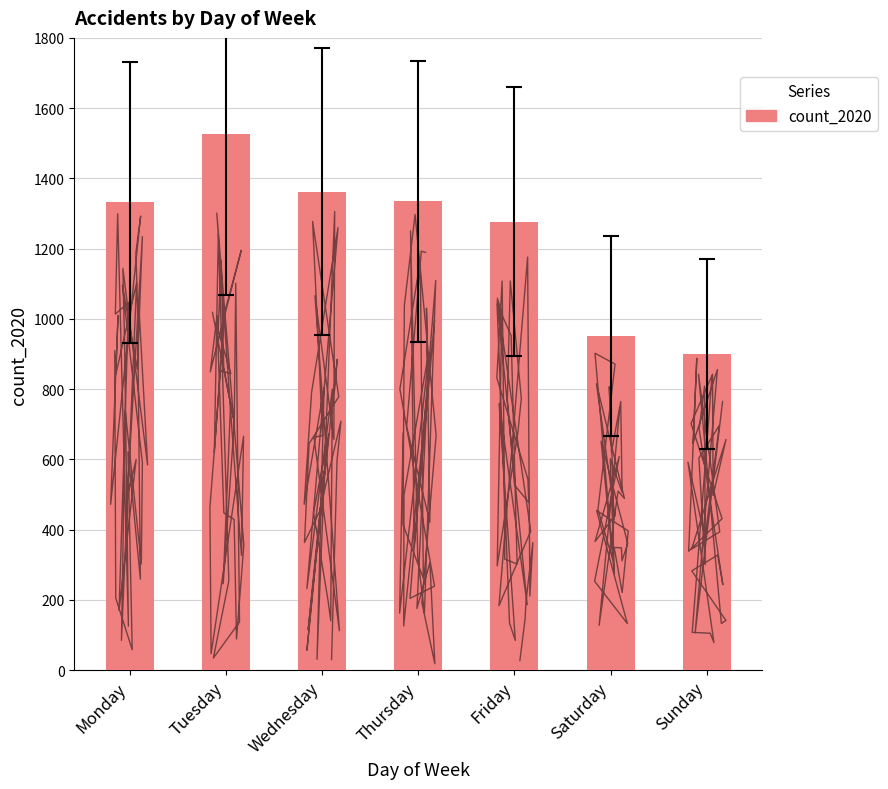

List the labels in order of value, smallest first.

Sunday, Saturday, Friday, Monday, Thursday, Wednesday, Tuesday